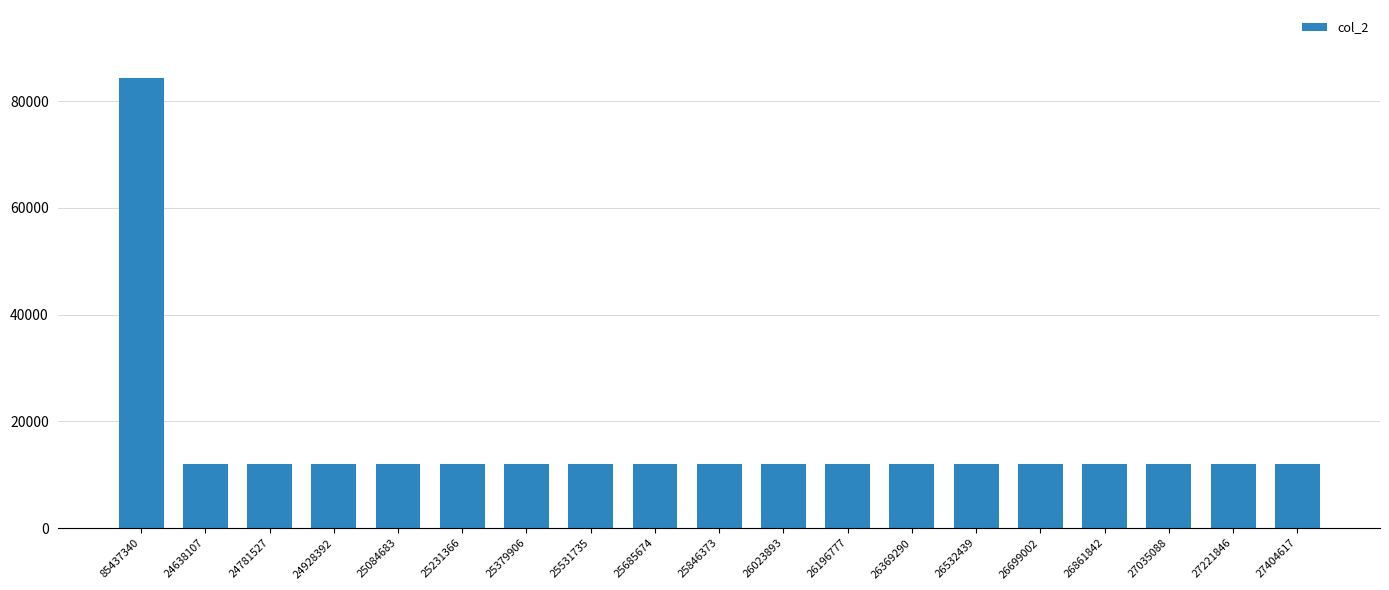

What is the greatest value displayed?

84450